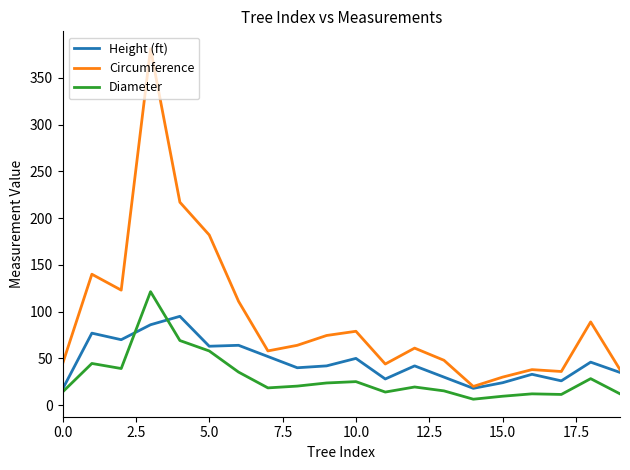

Which series has the largest total across all categories?

Circumference